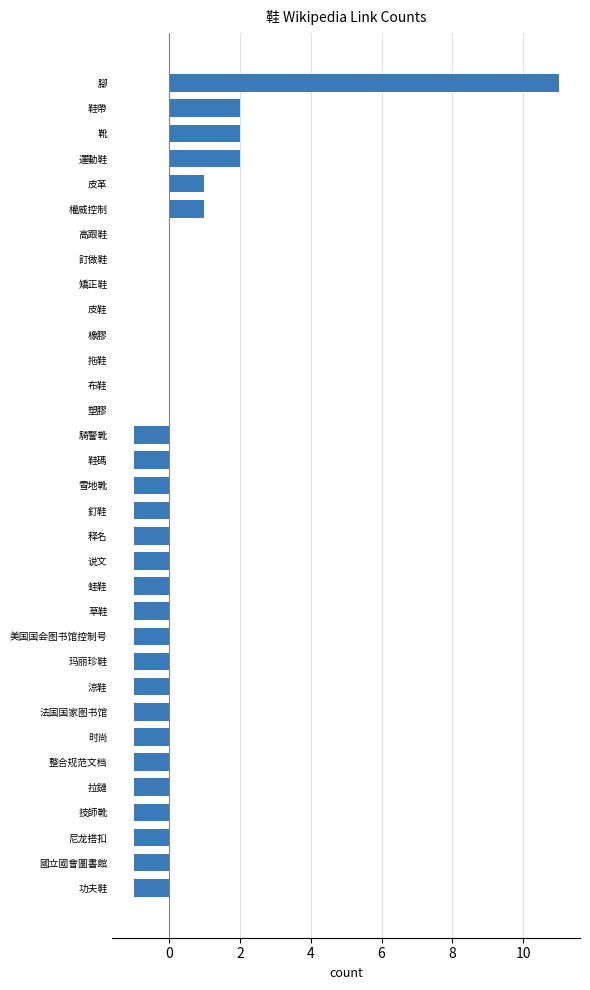

Which category has the highest value across all series?

腳